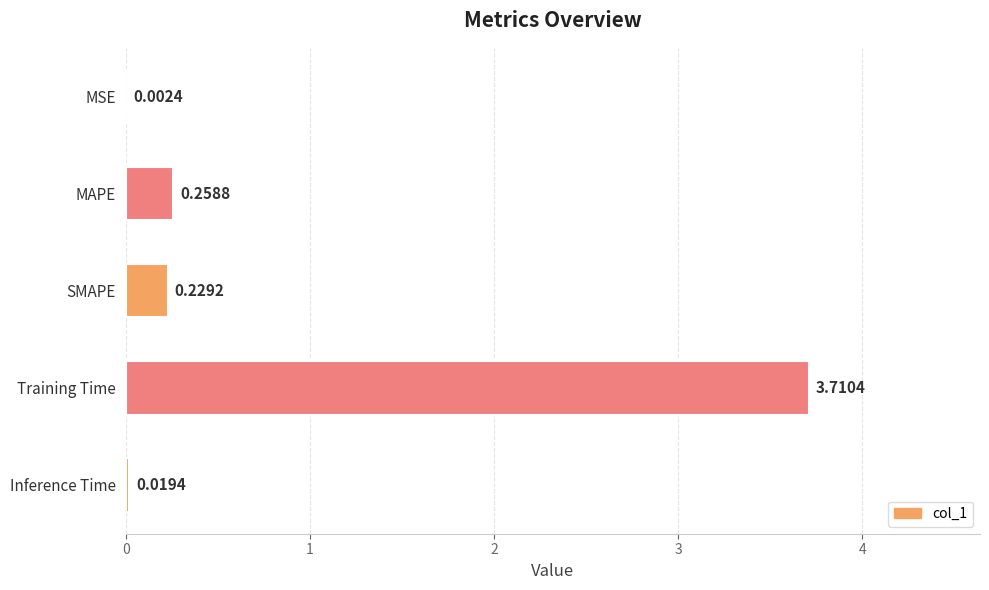

What is the sum of all values?

4.2